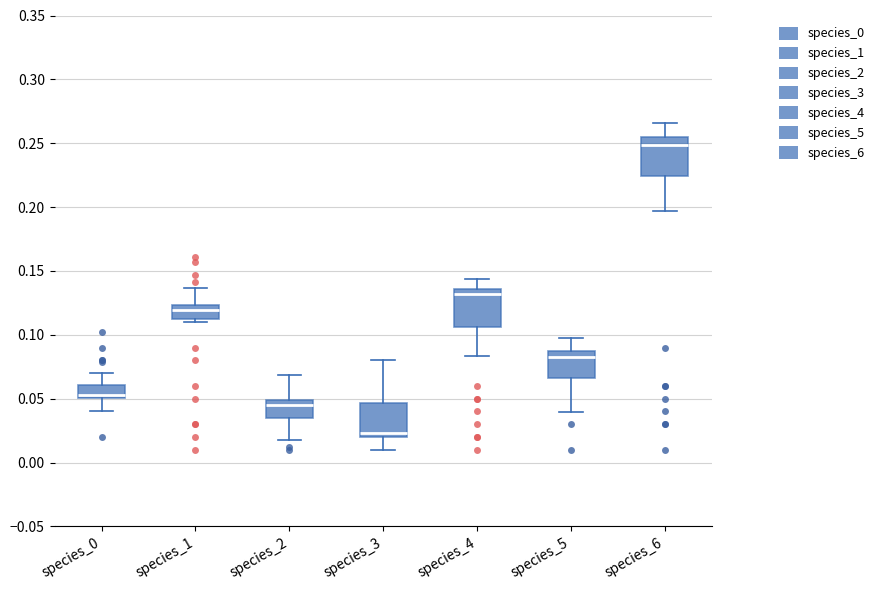

Reading left to right, transcribe this box plot: for each box, give where its median line is, the range the box spans, and where its two whiskers end, as read against the y-axis. The values are not printed on the chart, so give them approximately, as read against the axis.

species_0: median 0.055, box 0.050 to 0.060, whiskers 0.040 to 0.070
species_1: median 0.120, box 0.110 to 0.125, whiskers 0.110 (just below the box's lower edge) to 0.135
species_2: median 0.045, box 0.035 to 0.050, whiskers 0.020 to 0.070
species_3: median 0.025, box 0.020 to 0.045, whiskers 0.010 to 0.080
species_4: median 0.130, box 0.105 to 0.135, whiskers 0.085 to 0.145
species_5: median 0.080, box 0.065 to 0.085, whiskers 0.040 to 0.095
species_6: median 0.250, box 0.225 to 0.255, whiskers 0.195 to 0.265